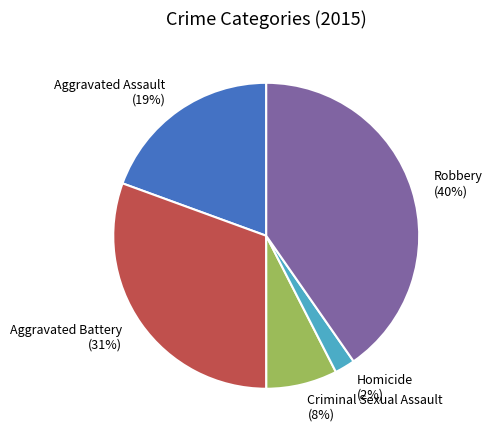

To the nearest percent, what portion does Aggravated Battery represent?

31%